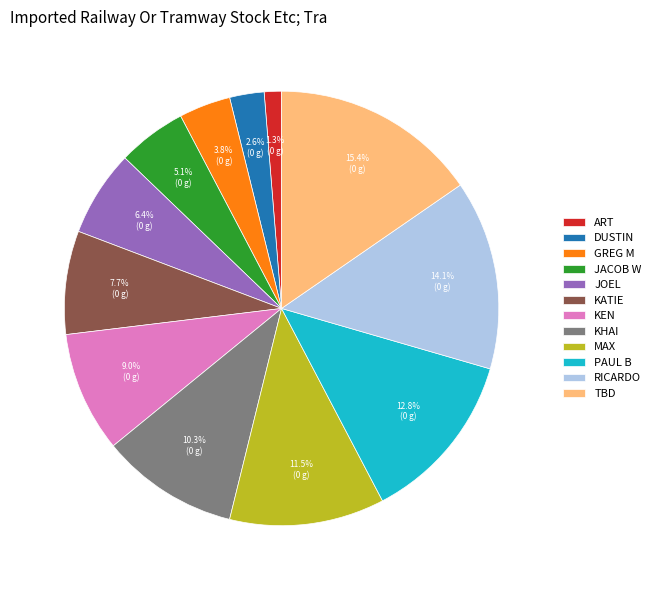

Which category has the biggest portion of the pie?

TBD